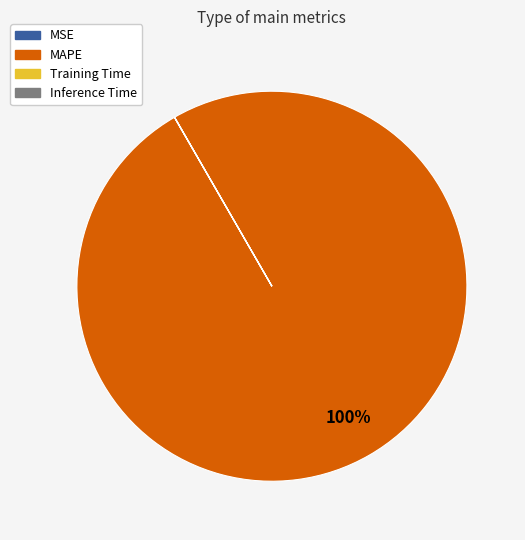

Does any single category account for the majority?

Yes